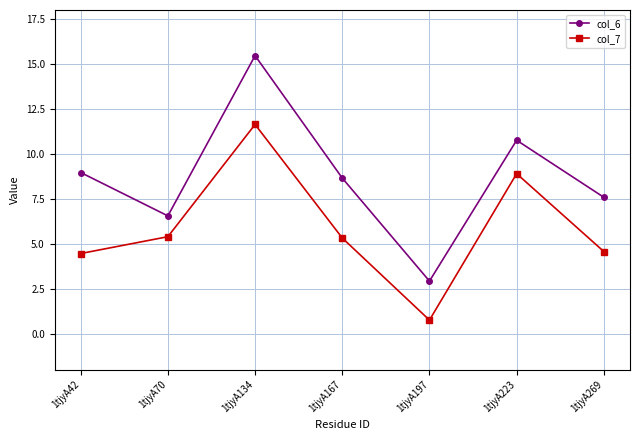

What are all the series names shown in the legend?

col_6, col_7